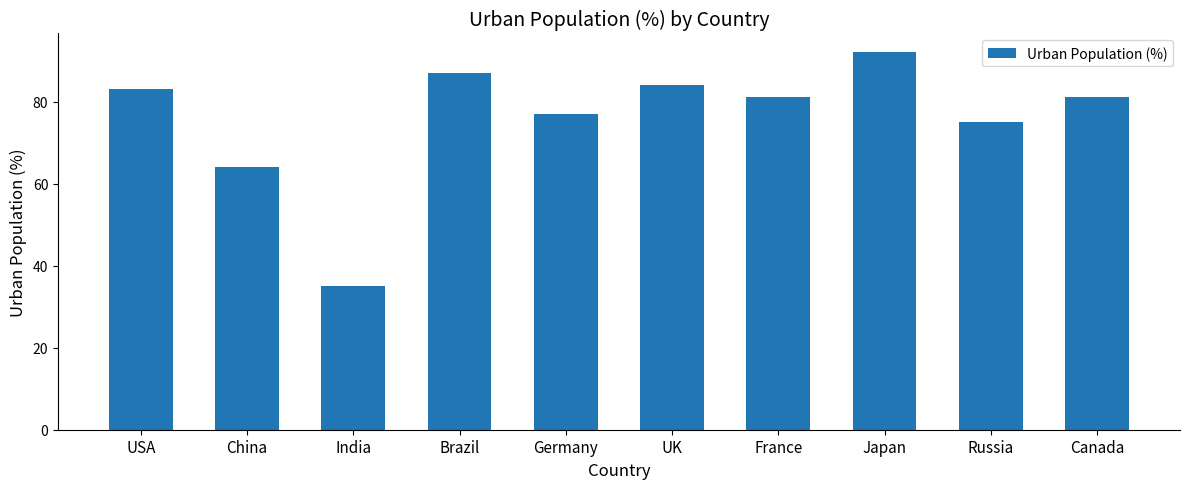

How many data points does each series have?

10